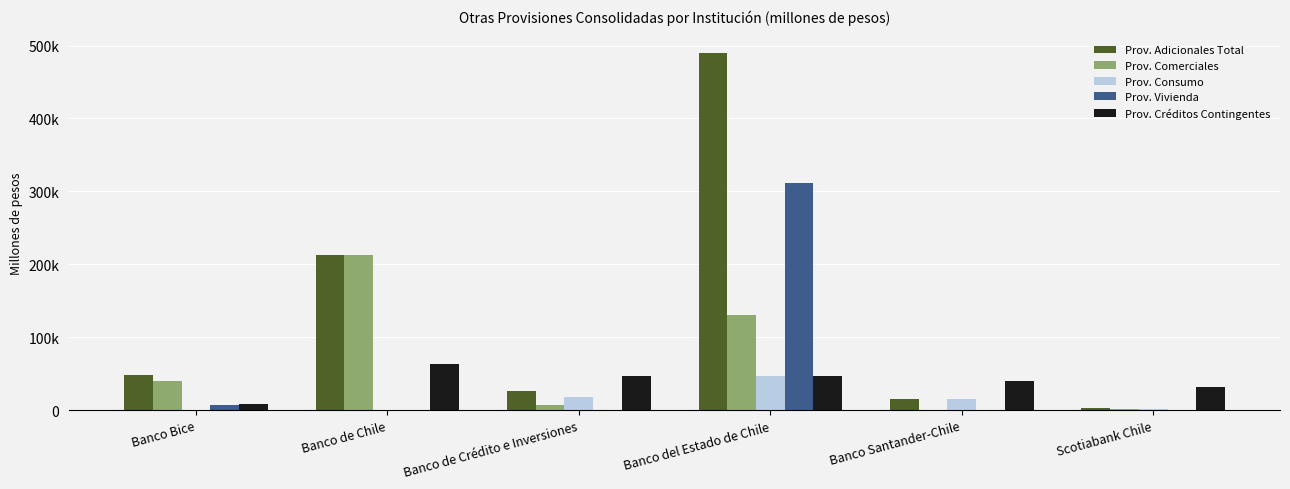

What are all the series names shown in the legend?

Prov. Adicionales Total, Prov. Comerciales, Prov. Consumo, Prov. Vivienda, Prov. Créditos Contingentes